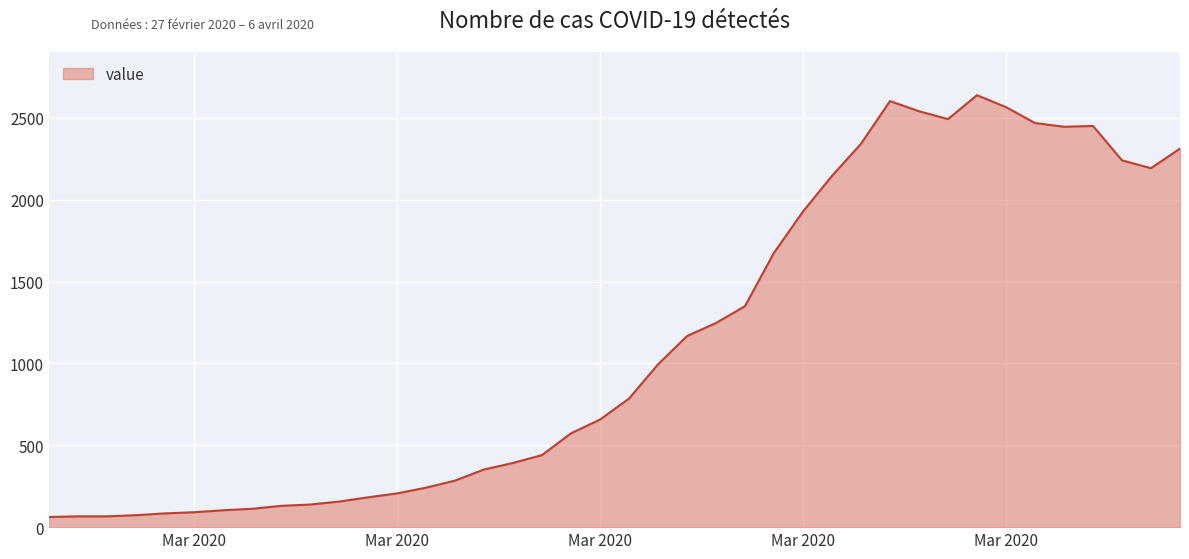

What is the maximum value shown in the chart?

2639